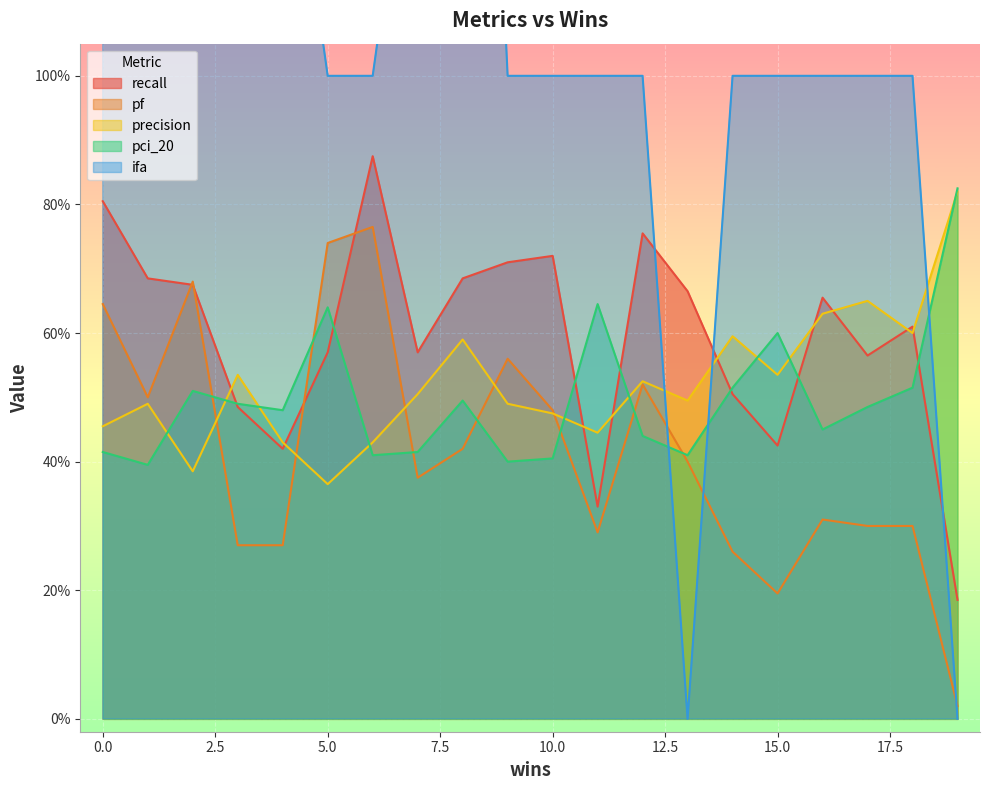

Which series changed the most between 2 and 13?

ifa